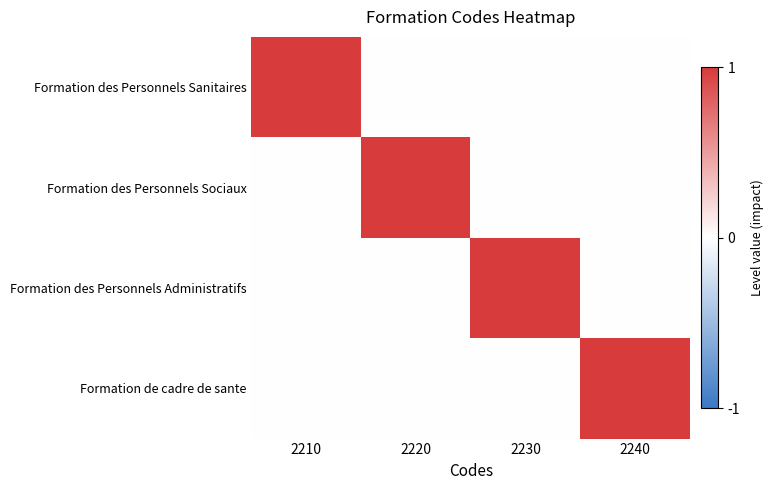

Between 2230 and 2240, which is larger?

2230